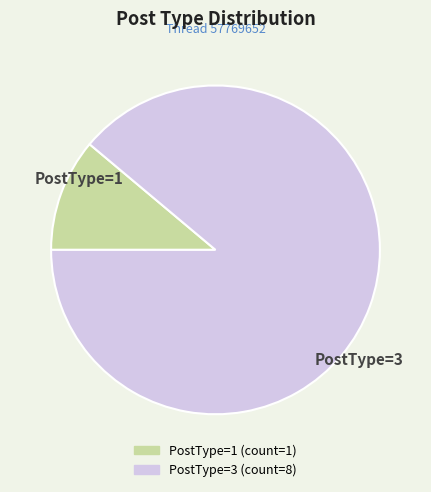

Does any single category account for the majority?

Yes